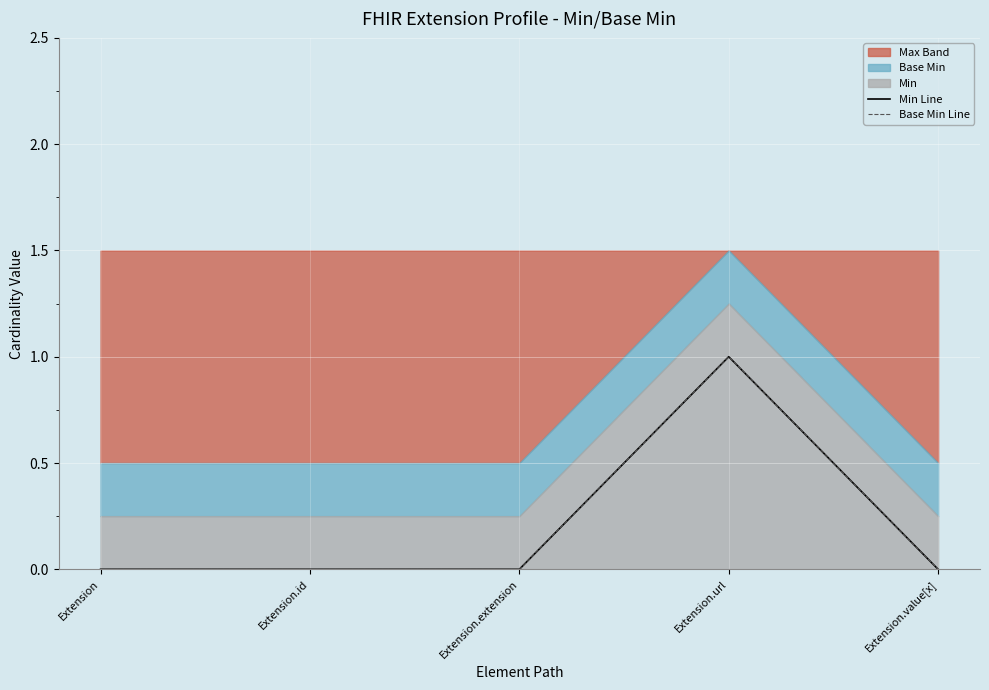

What is the difference between the maximum and minimum values in the Min Line series?

1